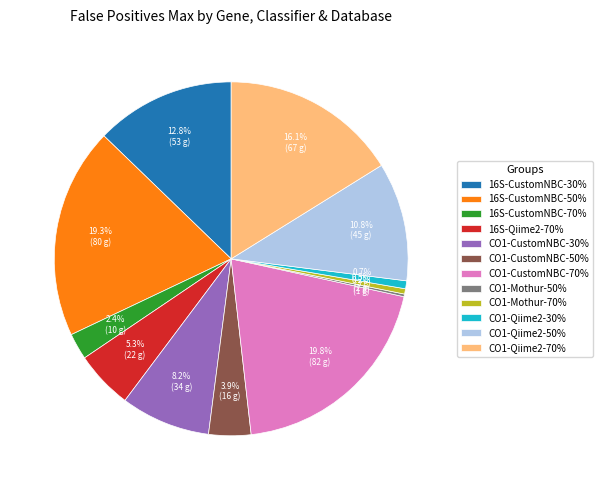

Does any single category account for the majority?

No